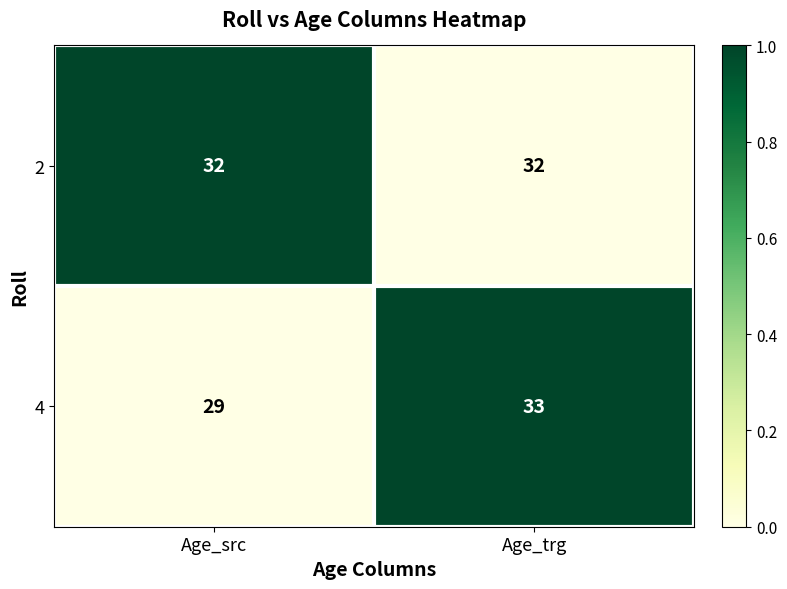

Is it true that 4 equals 33 at Age_trg?

True